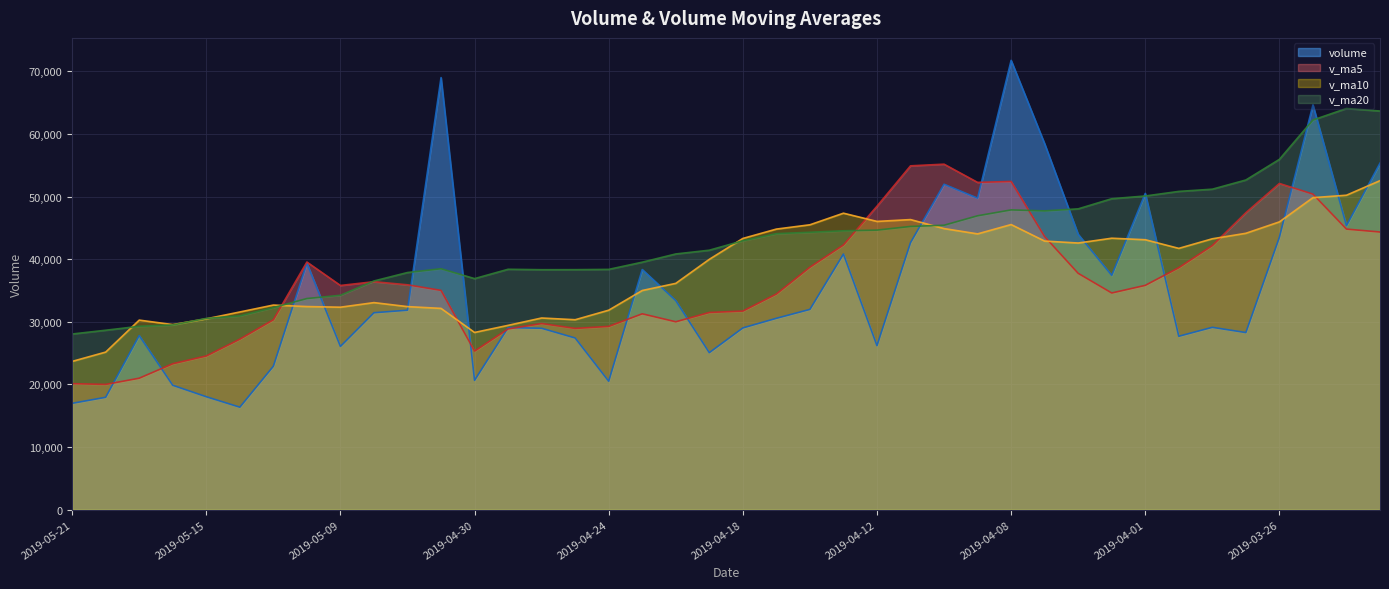

What is the highest value of the v_ma20 series?

64077.8